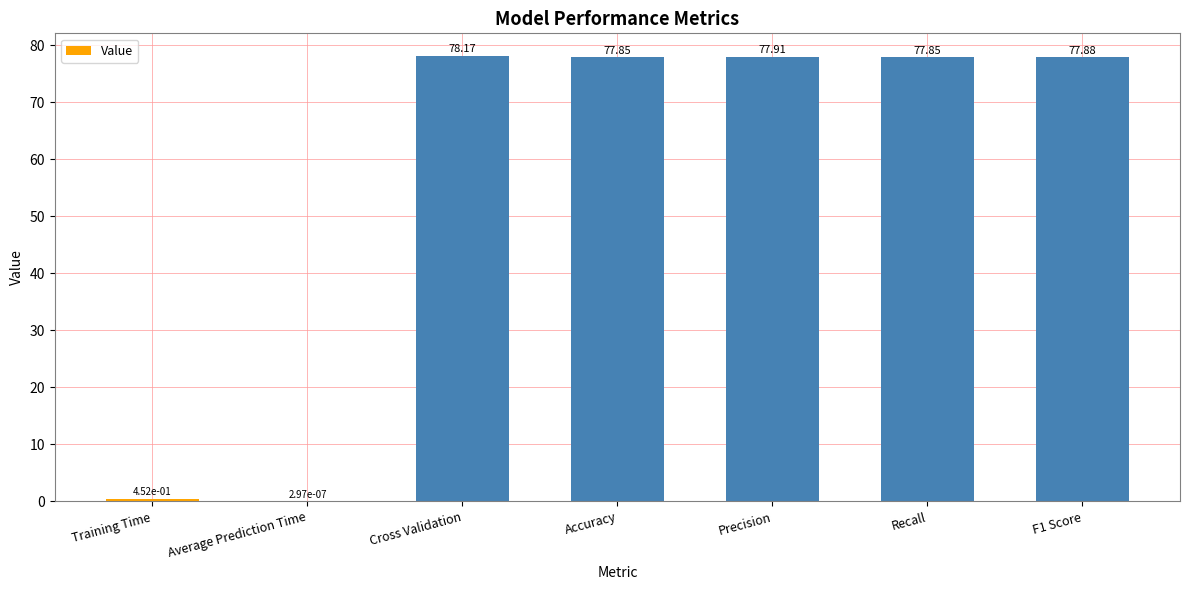

At which category does the chart reach its peak across all series?

Cross Validation